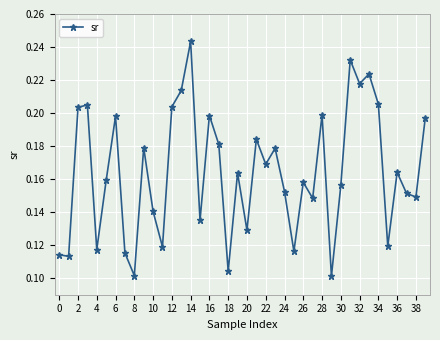

Count the number of categories in the chart.

40